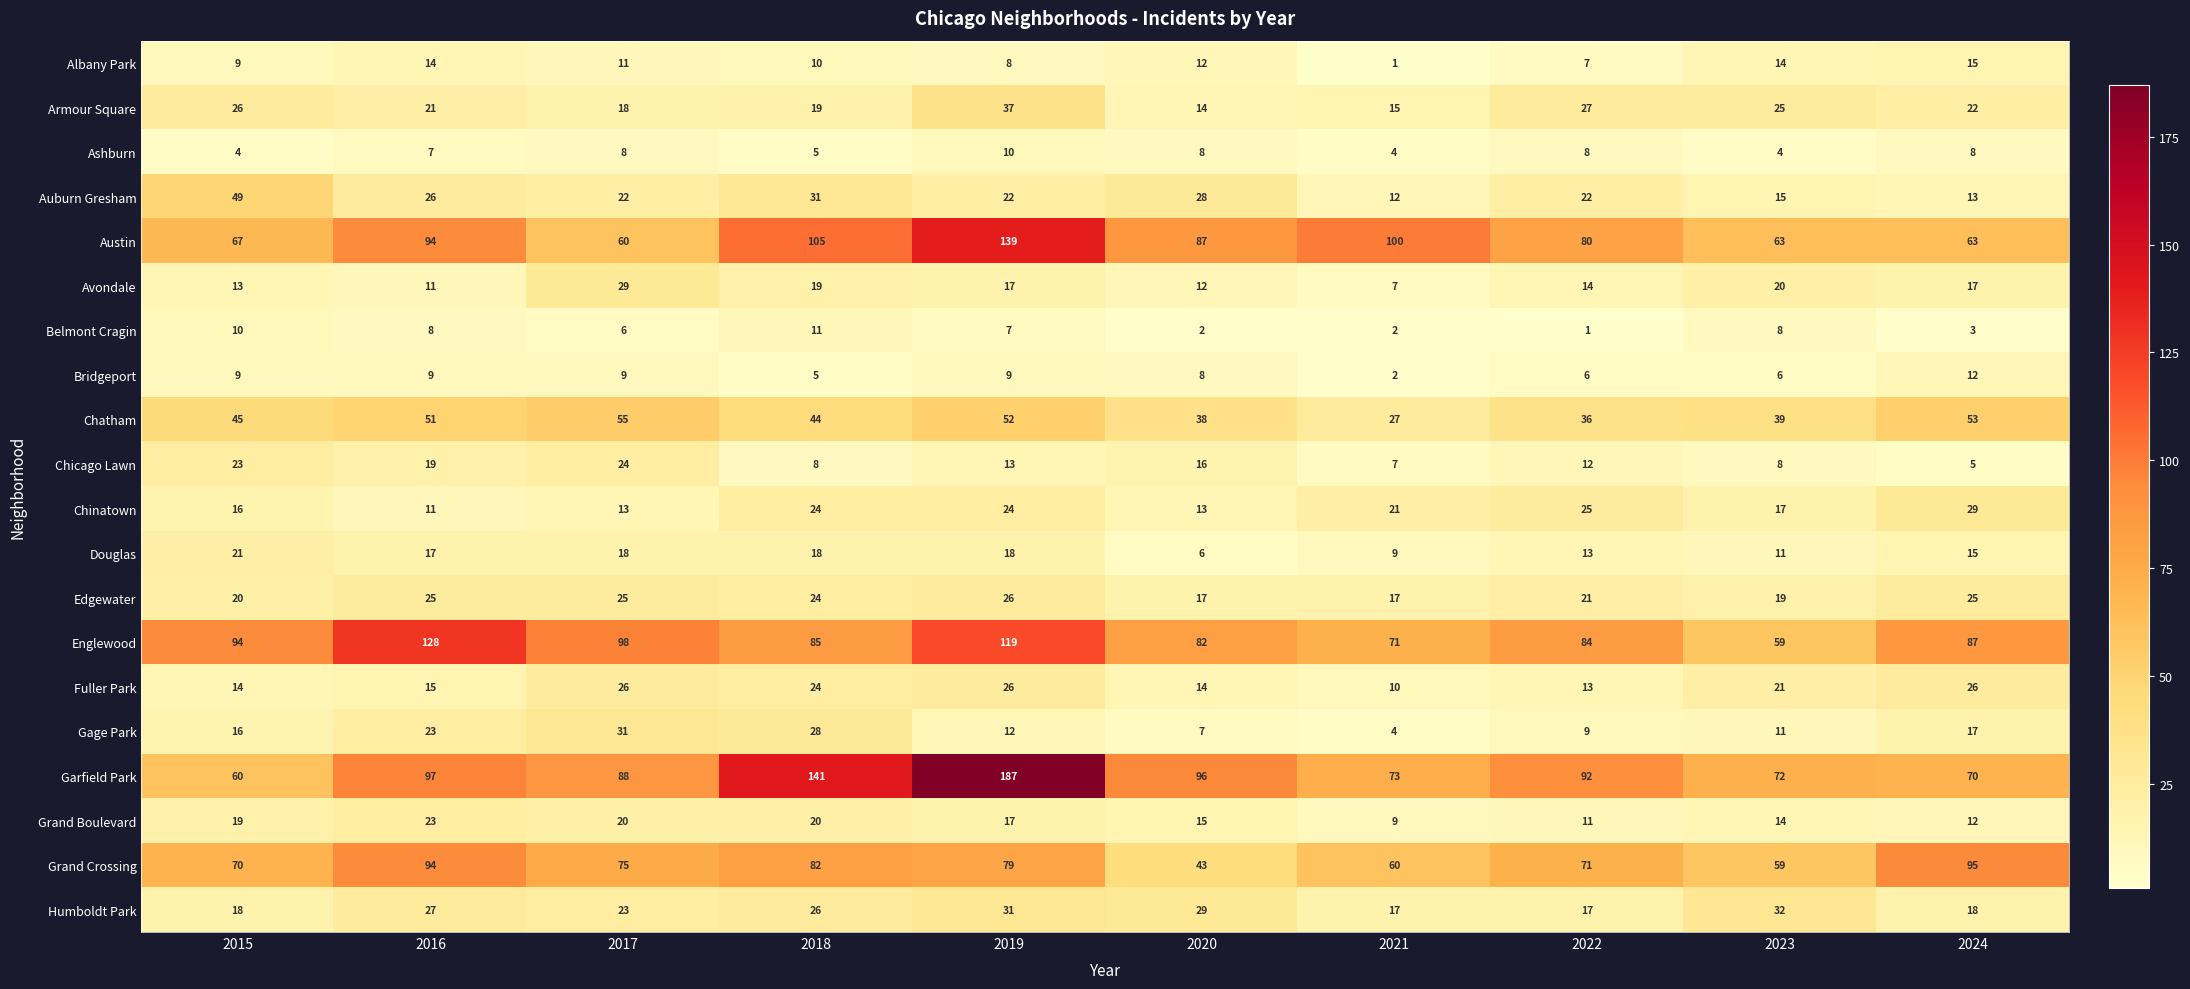

The value of Fuller Park at 2023 is 4. True or false?

False